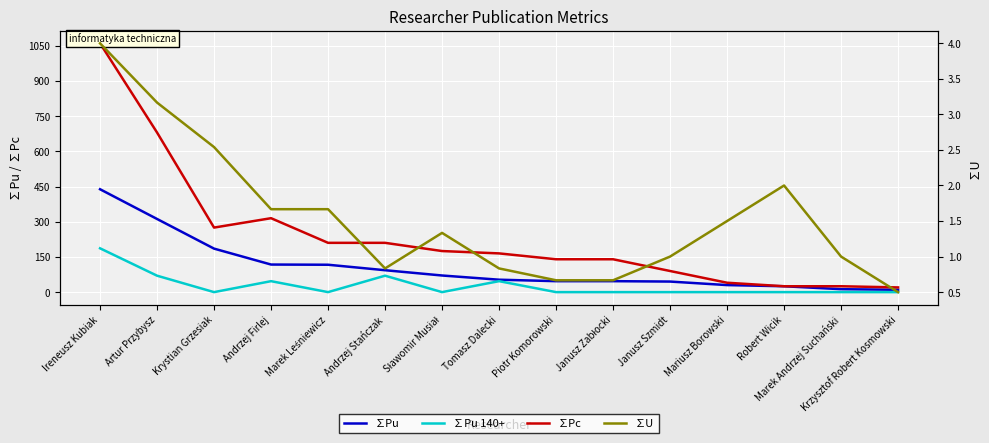

What is the value of the ∑Pc point at the 2nd from the left?

680.0